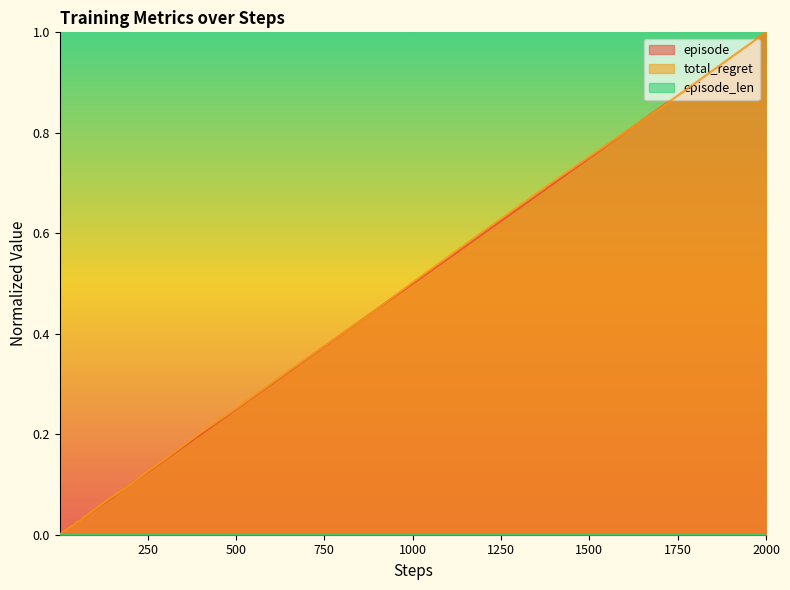

At which category is the sum across all series the highest?

2000